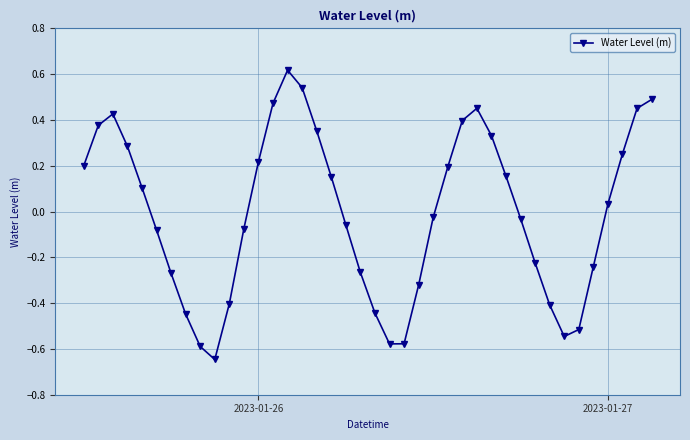

What is the difference between the maximum and minimum values?

1.3